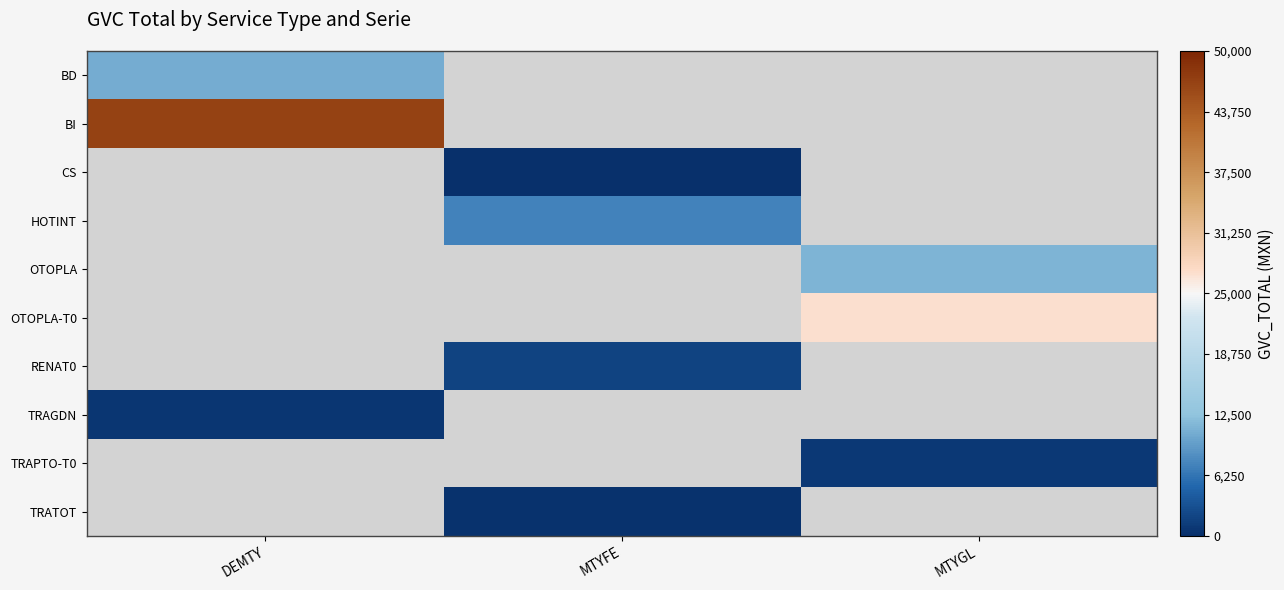

How many data points does each series have?

3